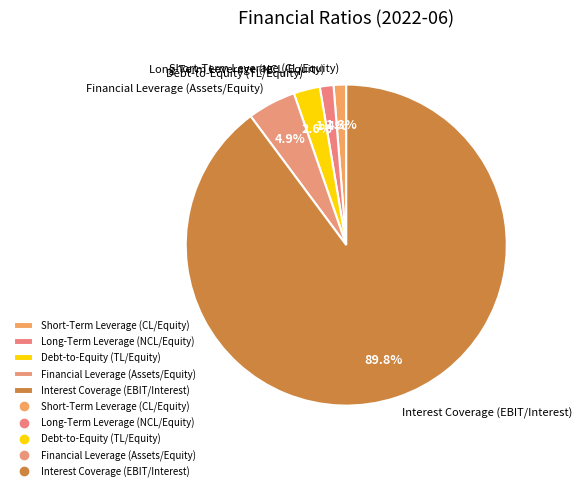

Between Financial Leverage (Assets/Equity) and Interest Coverage (EBIT/Interest), which is larger?

Interest Coverage (EBIT/Interest)